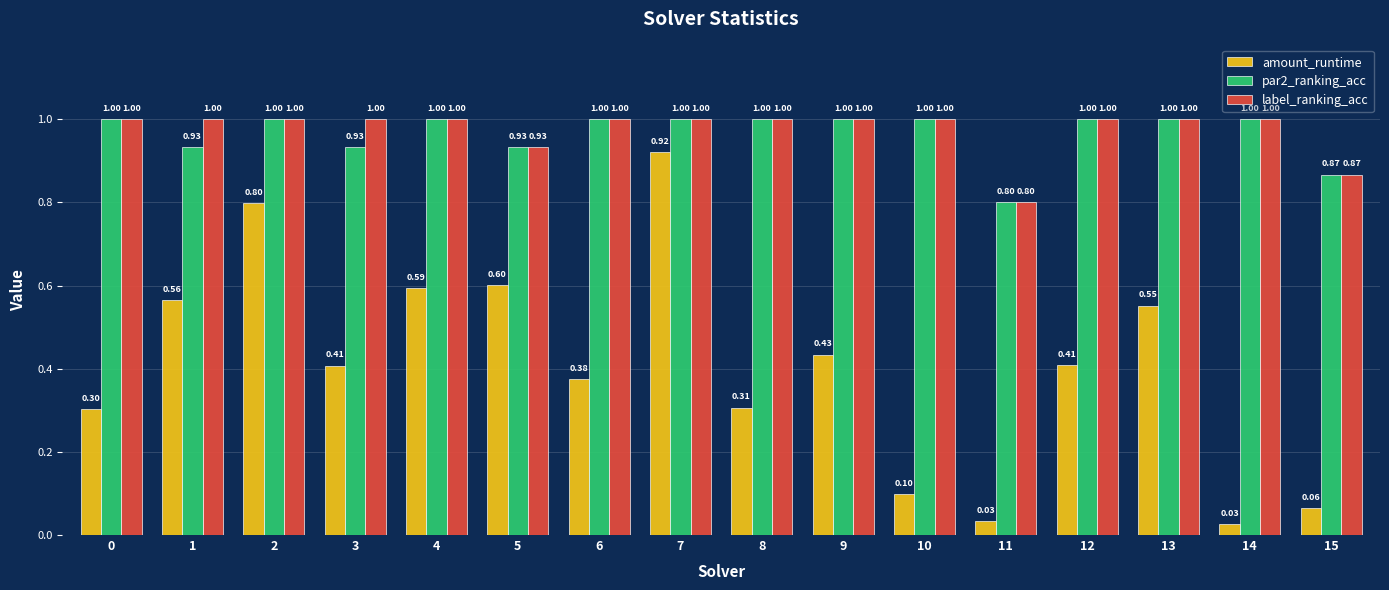

What is the sum of all label_ranking_acc values?

15.6